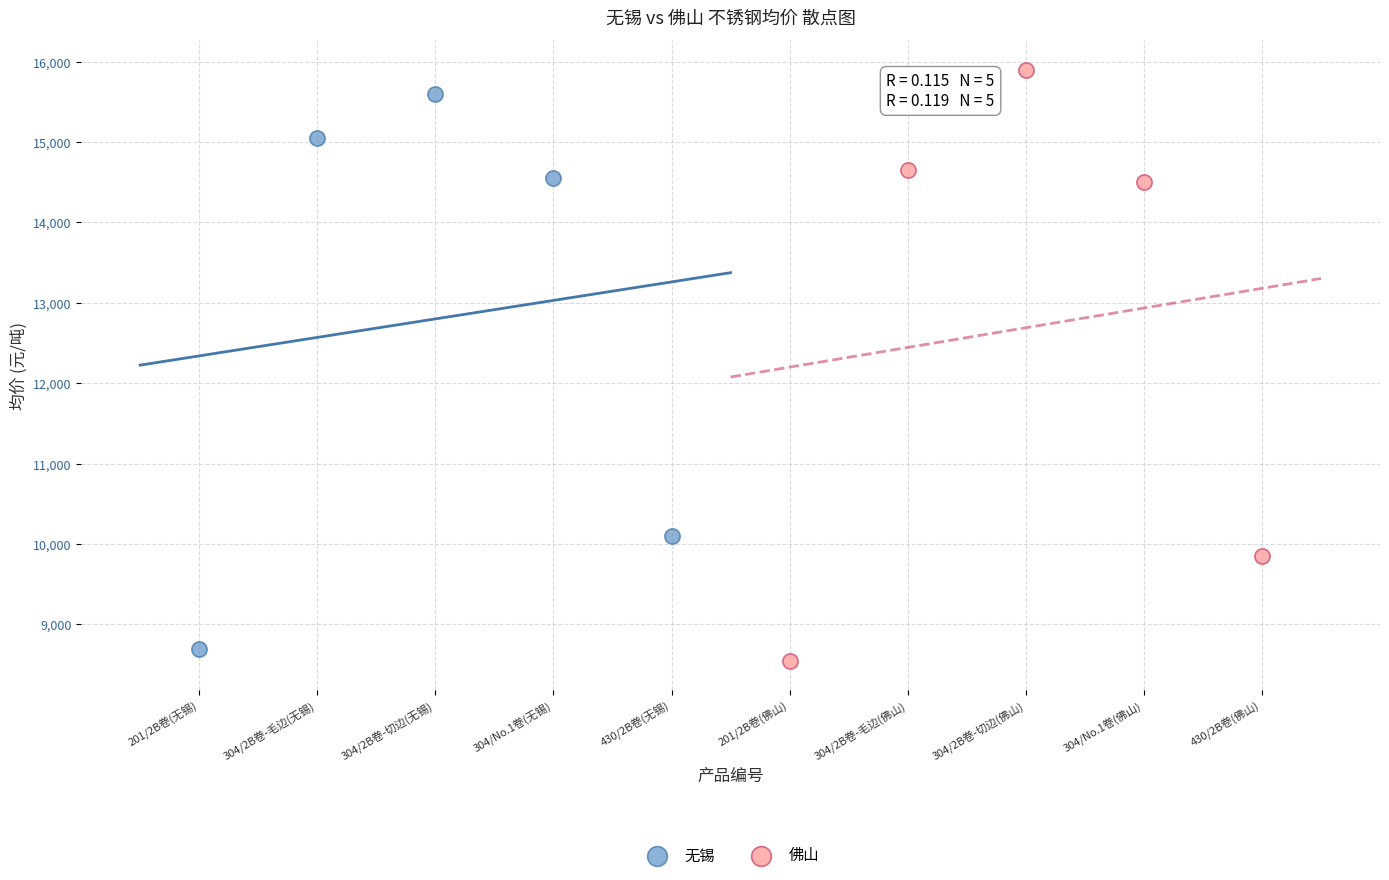

Which series has the widest spread of Y values?

佛山